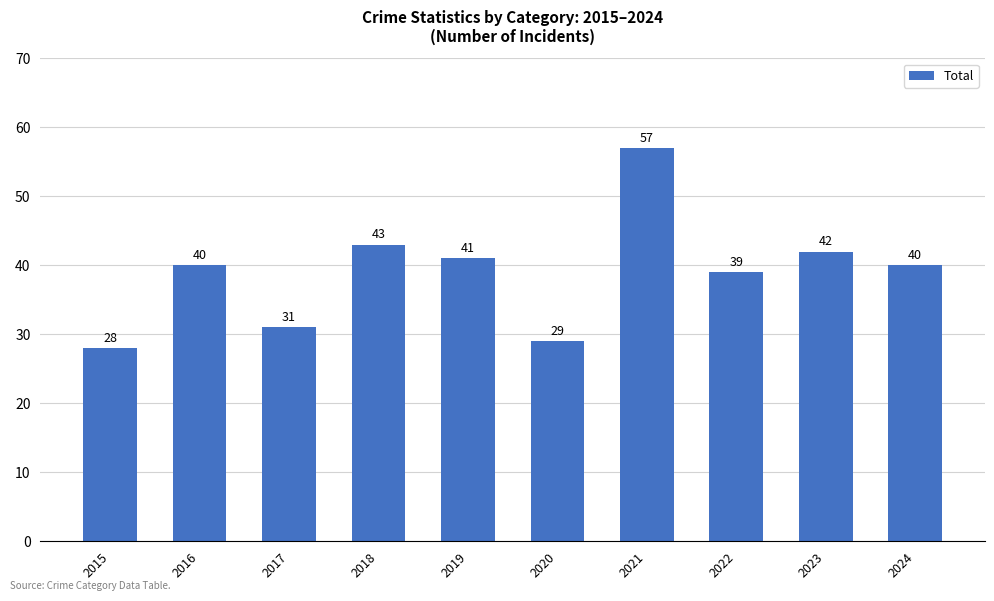

Which has a higher value, 2021 or 2019?

2021